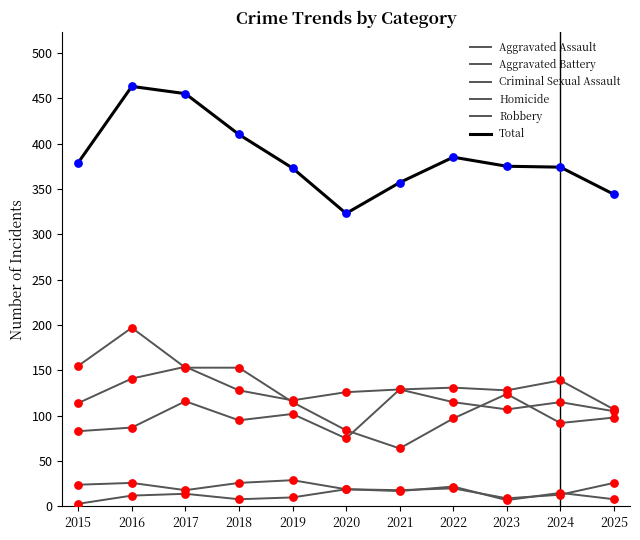

What is the total value across all series at 2016?

926